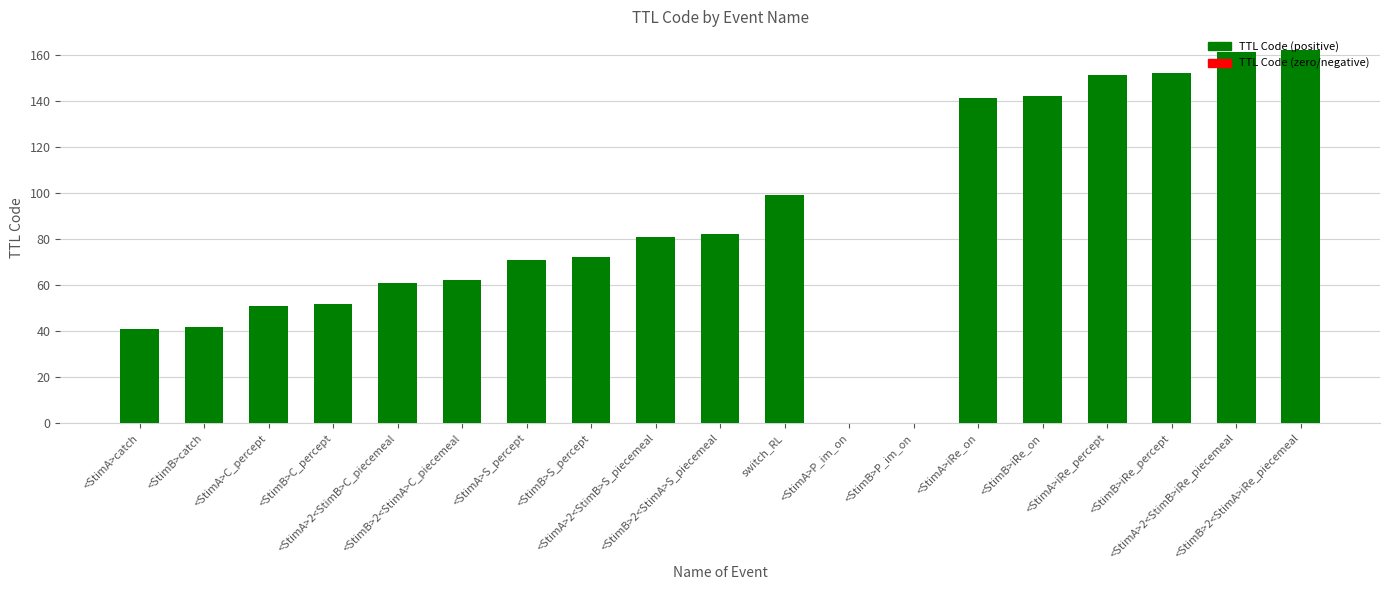

Which has a higher value, switch_RL or <StimA>2<StimB>S_piecemeal?

switch_RL